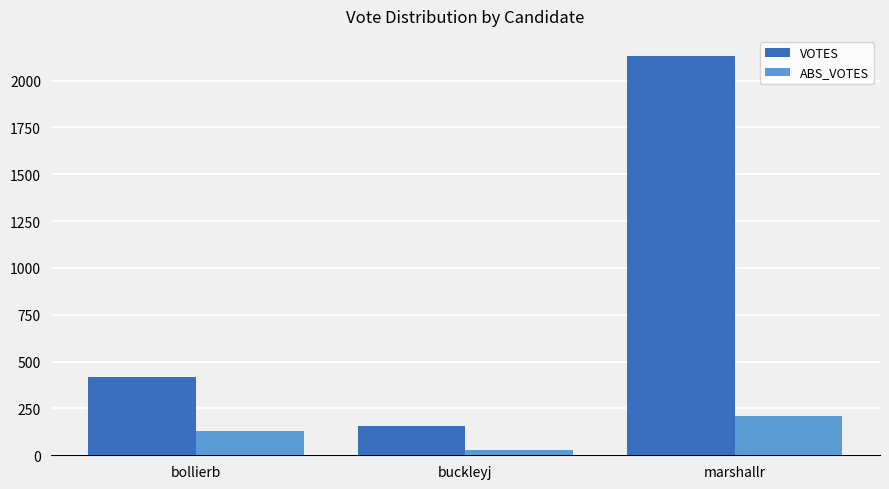

Count the number of categories in the chart.

3